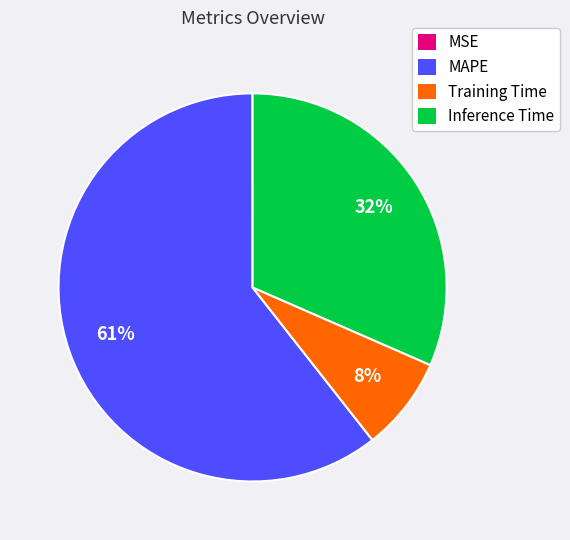

Which slice represents more than half of the pie?

MAPE